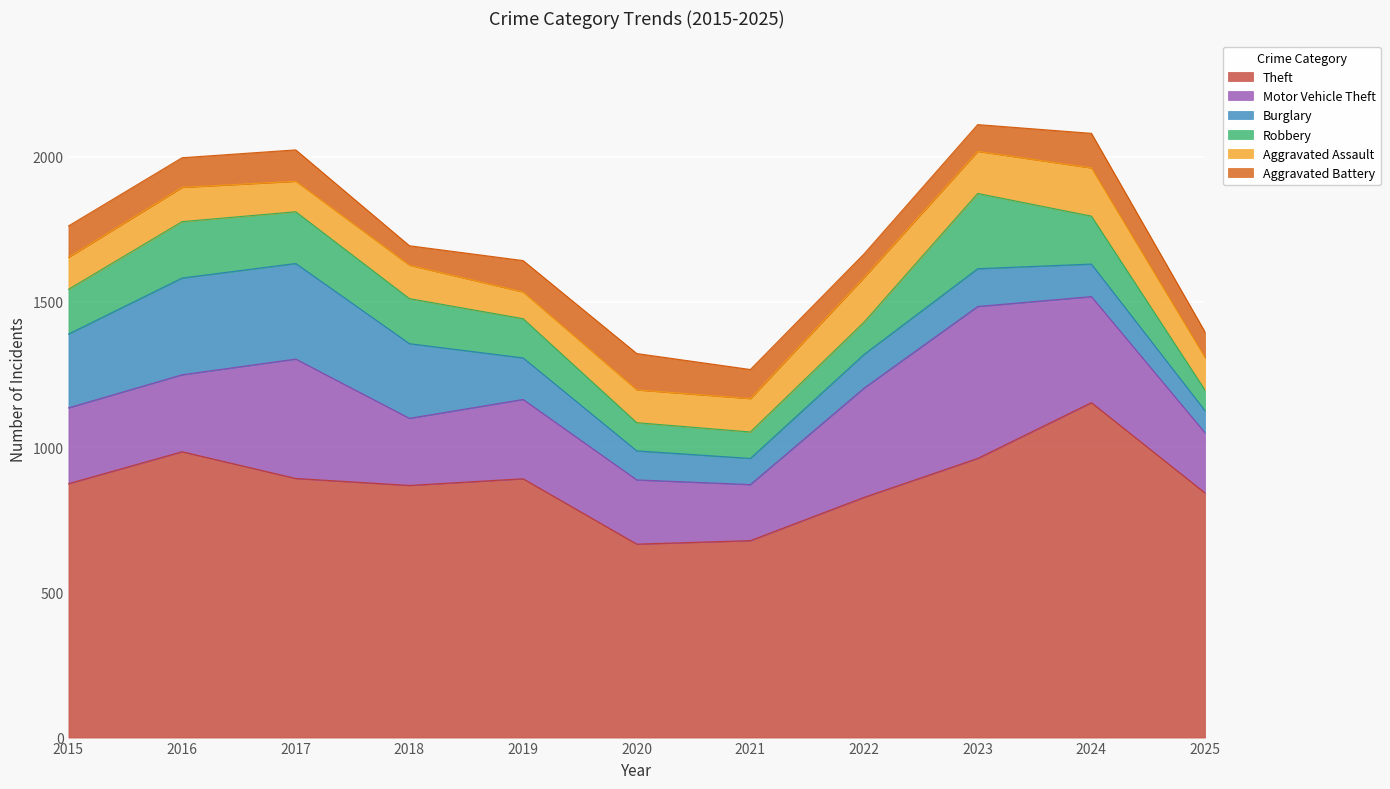

At which label does Burglary reach its minimum?

2025